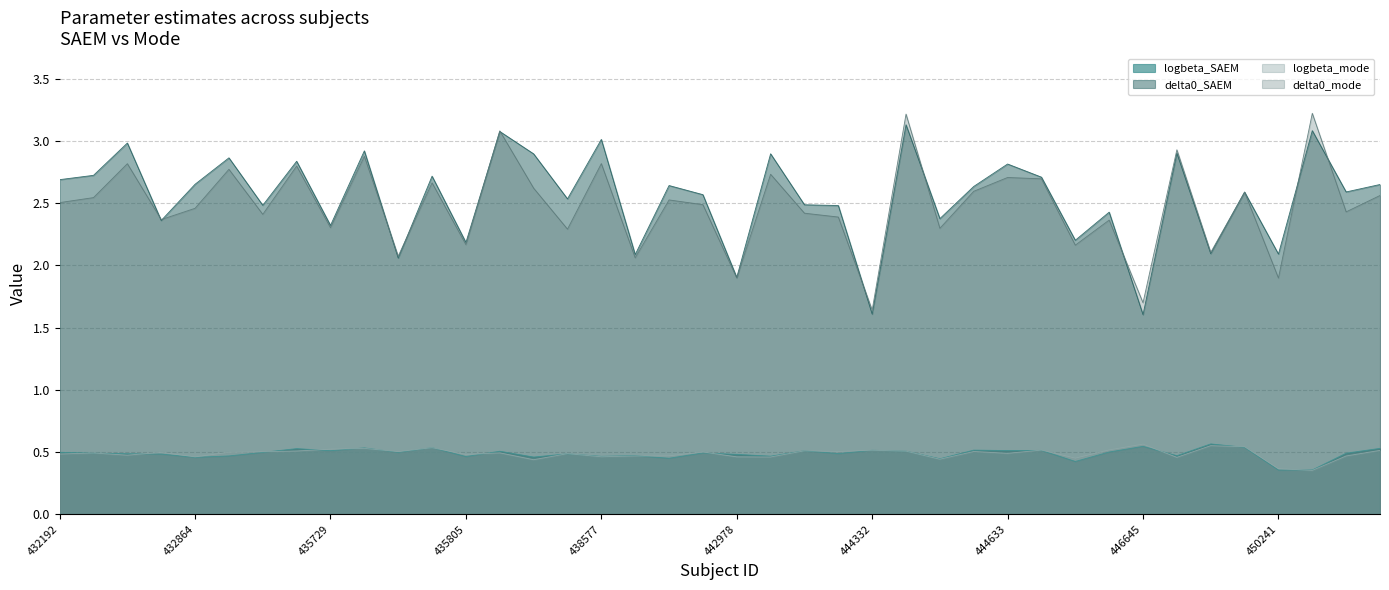

At which category is the sum across all series the highest?

444349